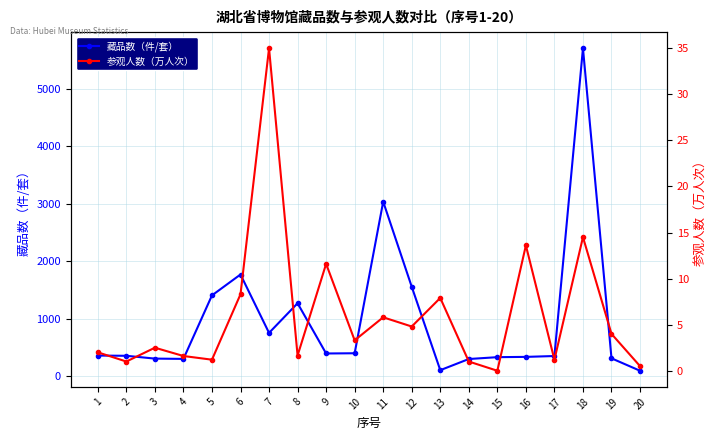

Reading right to left, list all the values displayed in this chart.

藏品数（件/套）: 20=94.0	19=310.0	18=5700.0	17=350.0	16=335.0	15=330.0	14=298.0	13=104.0	12=1554.0	11=3033.0	10=398.0	9=394.0	8=1267.0	7=752.0	6=1767.0	5=1404.0	4=300.0	3=305.0	2=354.0	1=358.0
参观人数（万人次）: 20=0.5	19=4.0	18=14.5	17=1.2	16=13.6	15=0.0	14=1.0	13=7.9	12=4.8	11=5.8	10=3.3	9=11.6	8=1.6	7=35.0	6=8.3	5=1.2	4=1.6	3=2.5	2=1.0	1=2.0